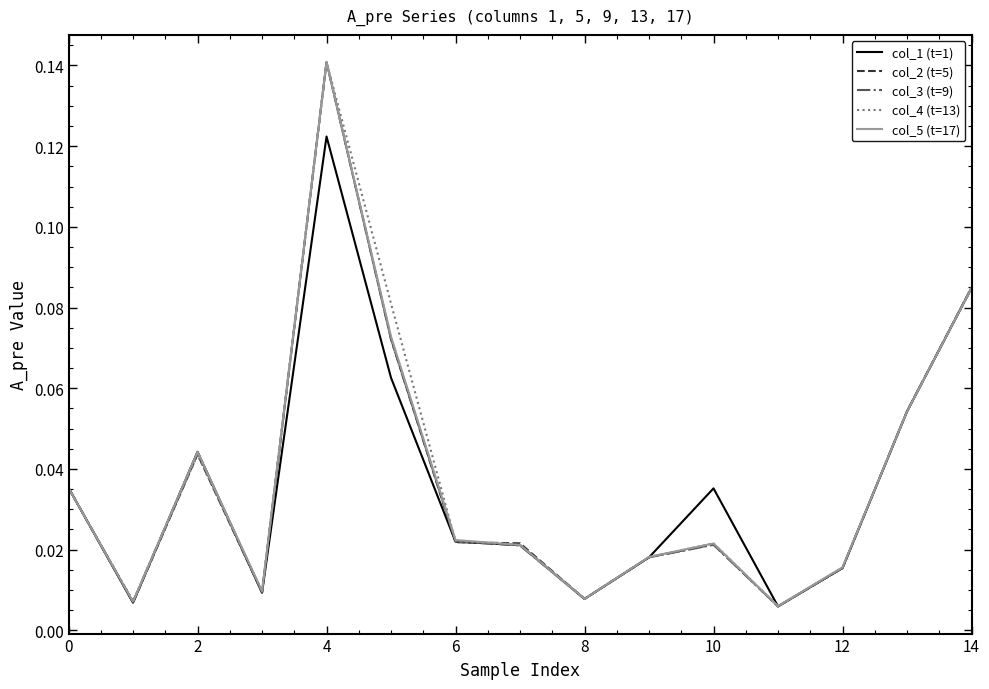

At which category is the sum across all series the highest?

4